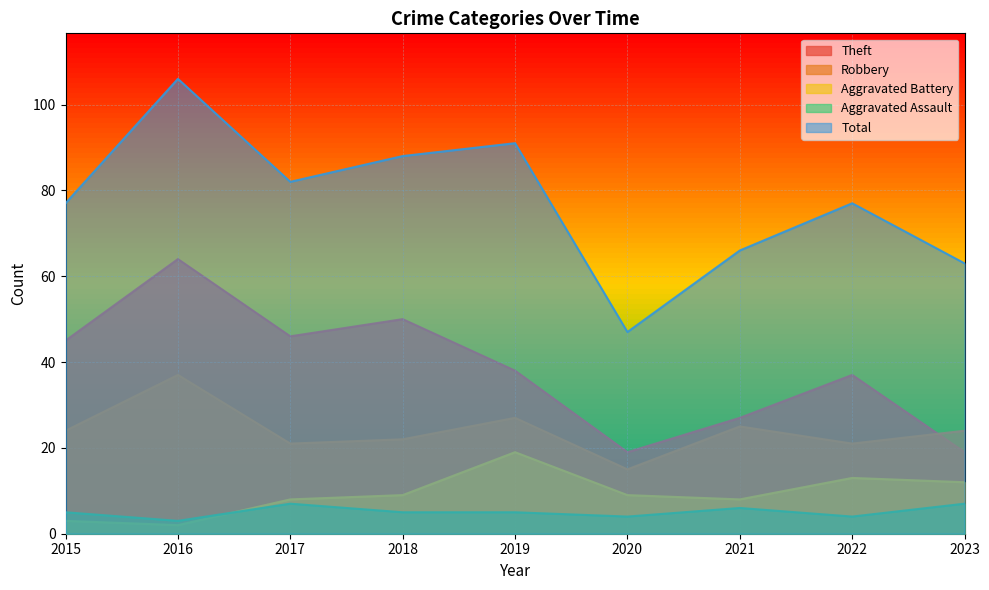

What is the value of the Aggravated Battery point at the 9th from the left?

12